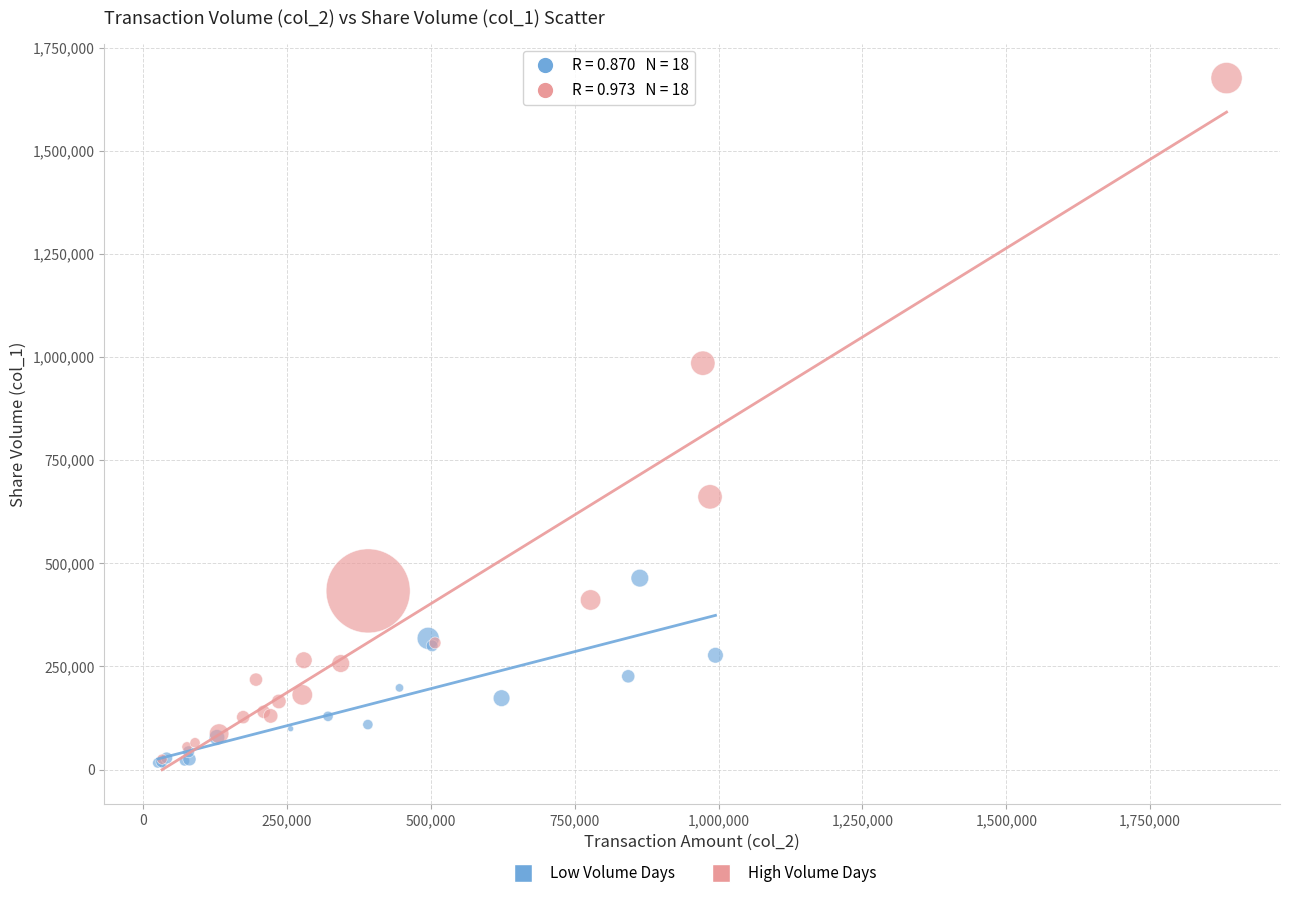

Which series reaches the maximum Y coordinate?

High Volume Days